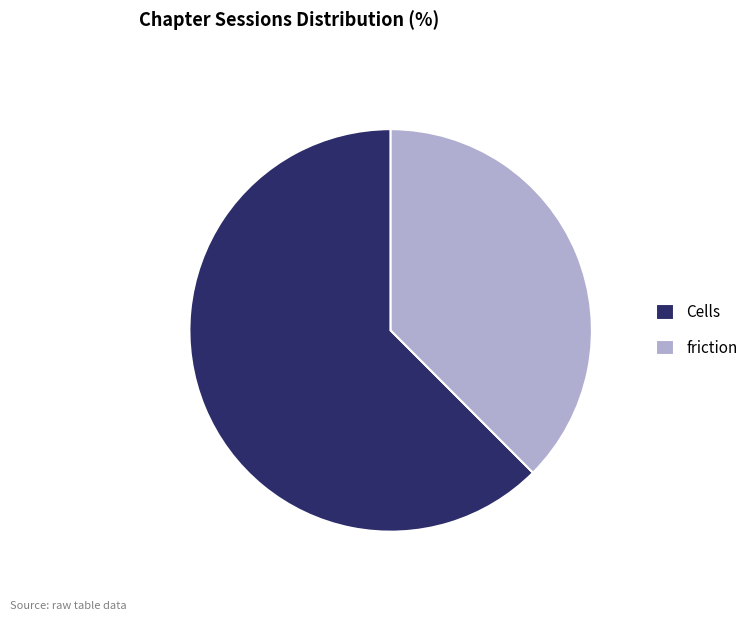

Combined, do Cells and friction account for over 50%?

Yes